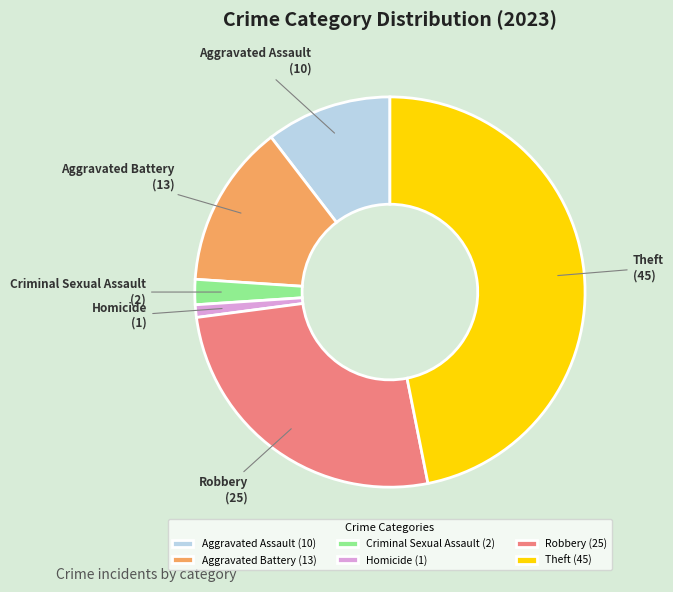

What is the smallest slice in the pie chart?

Homicide